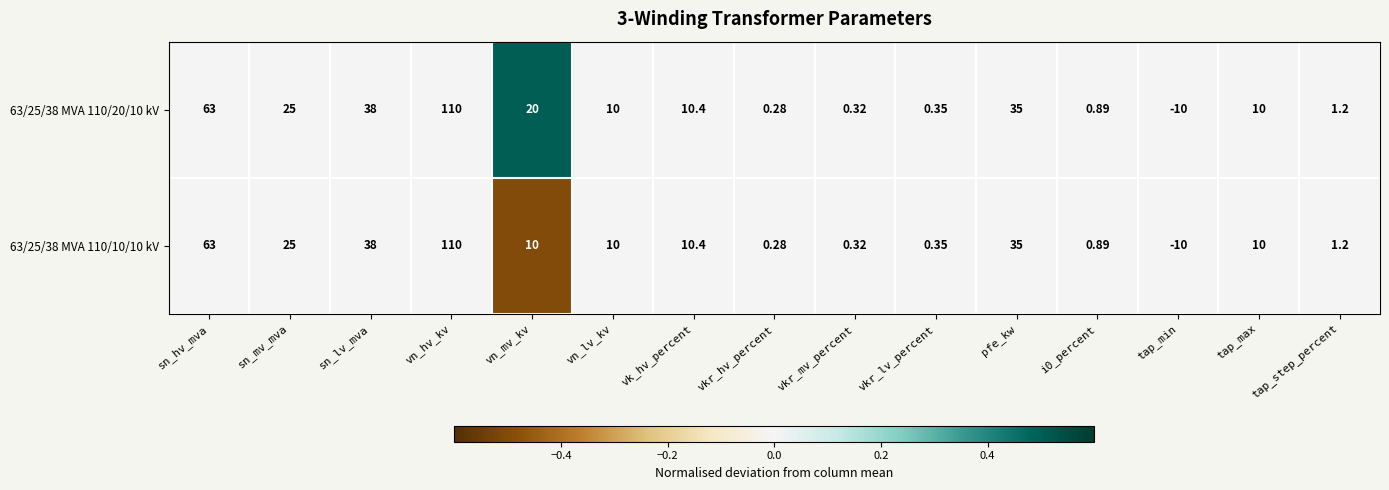

How many negative values does the 63/25/38 MVA 110/20/10 kV series have?

1